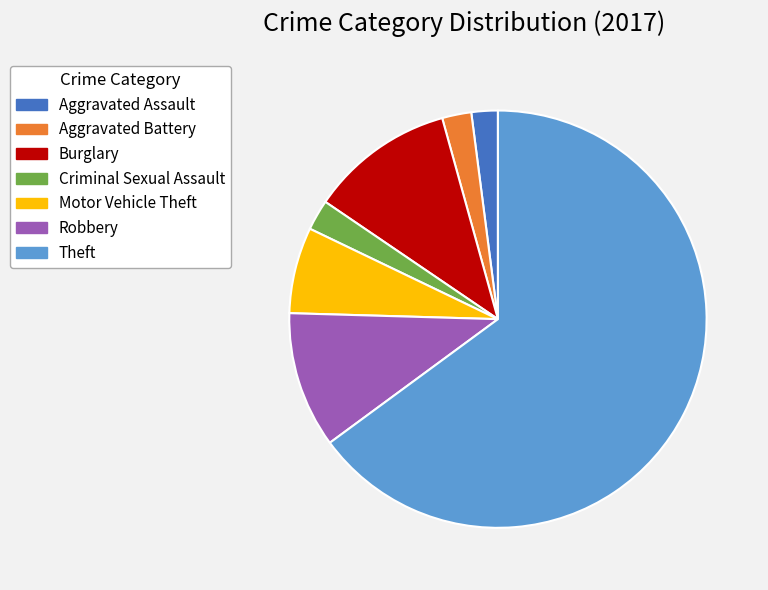

Approximately how many times larger is the value at Theft compared to Motor Vehicle Theft?

9.7